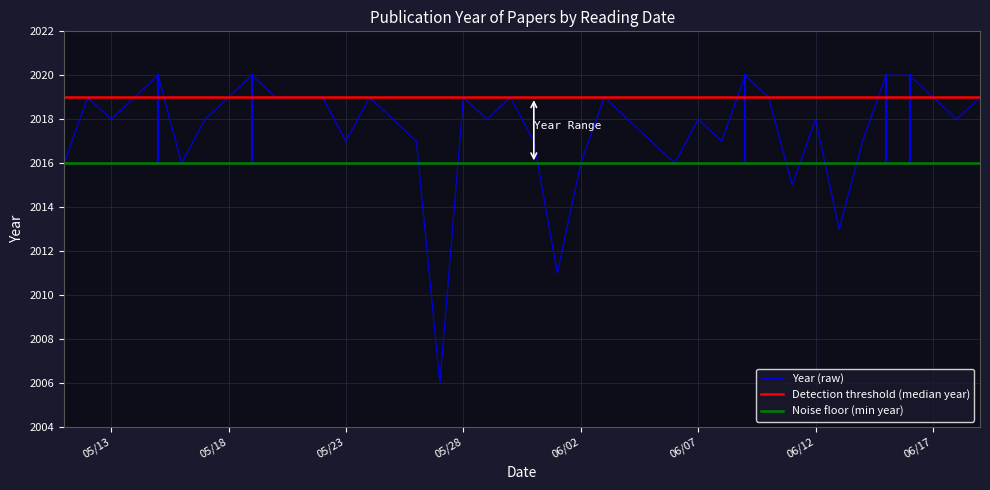

Is it true that the value at 2020-06-19 is 2019?

True